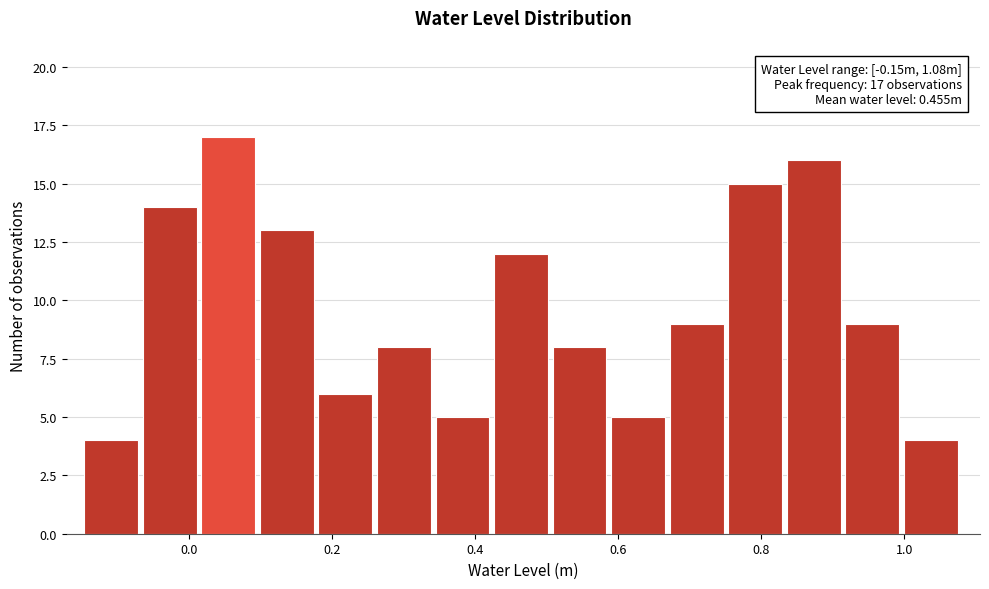

Over which range of the x-axis is the bar tallest?

0.02 to 0.10